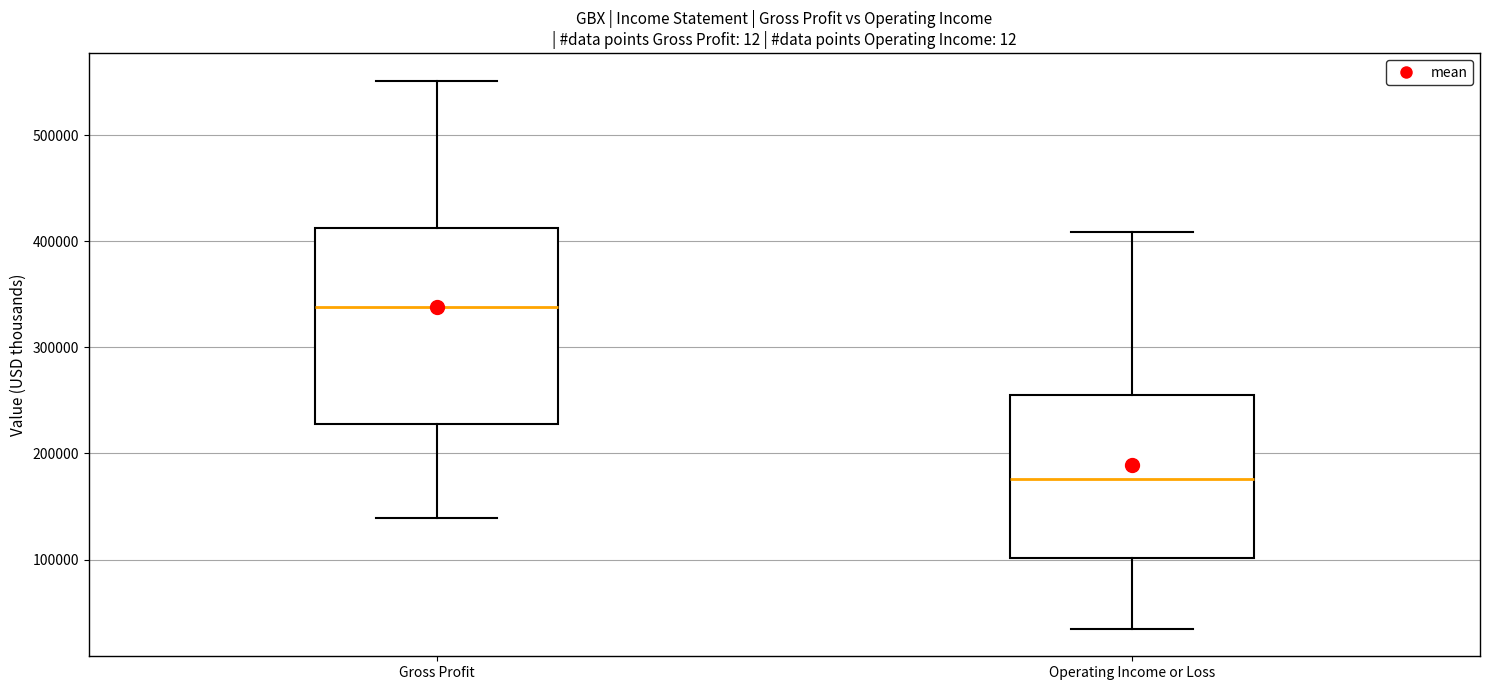

Reading left to right, read every box against the y-axis: the position of its median line, the range the box covers, and the ends of its whiskers. The values are not printed on the chart, so give them approximately, as read against the axis.

Gross Profit: median 340000, box 230000 to 410000, whiskers 140000 to 550000
Operating Income or Loss: median 180000, box 100000 to 250000, whiskers 30000 to 410000